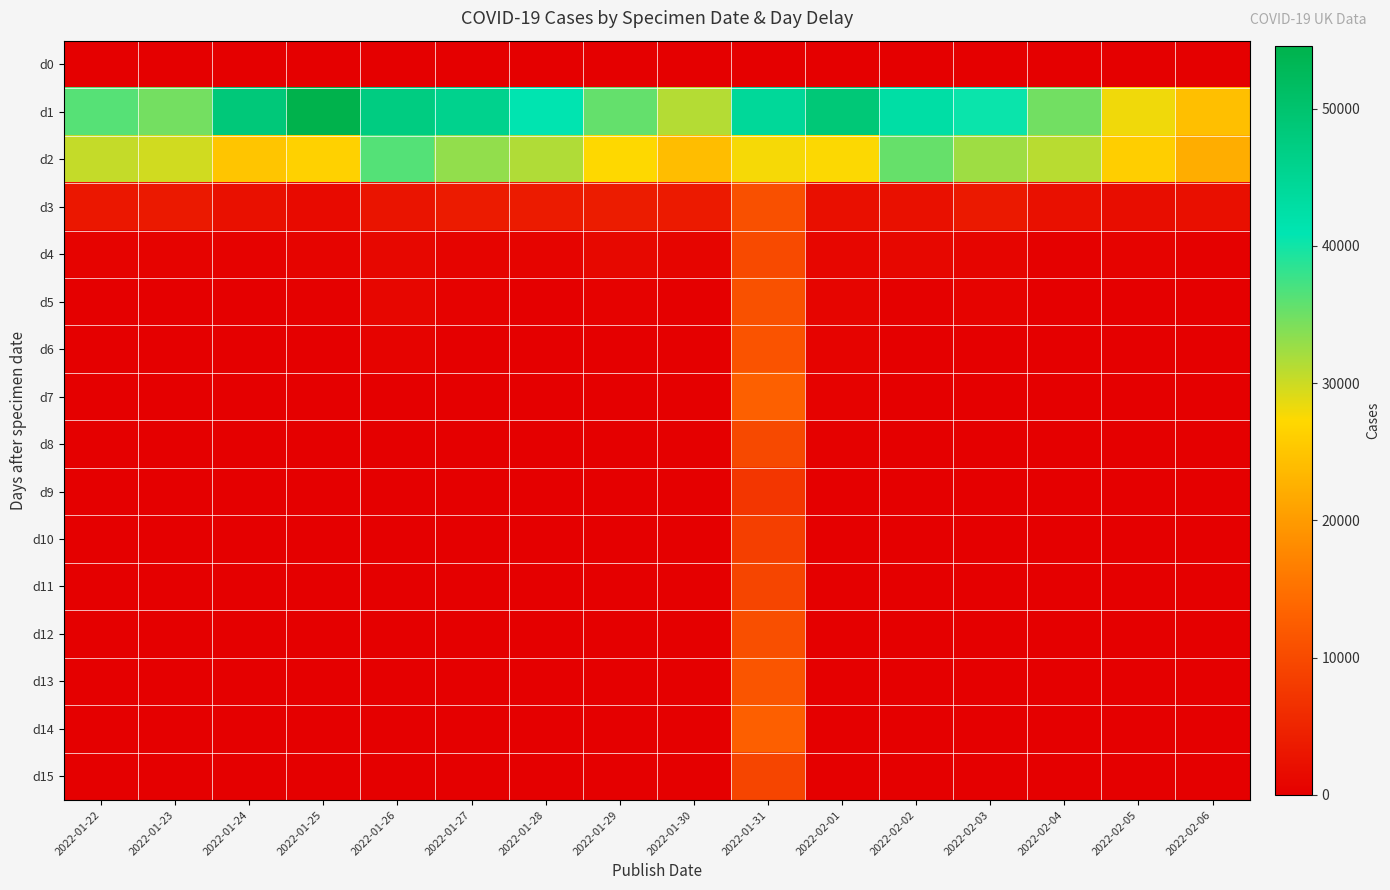

Which has a higher value, 2022-01-24 or 2022-02-04?

2022-01-24